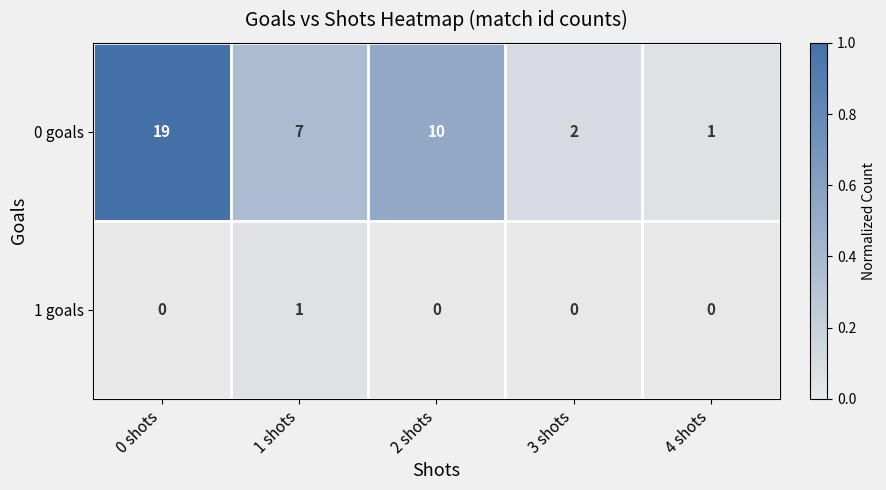

The value of 1 goals at 4 shots is 0. True or false?

True